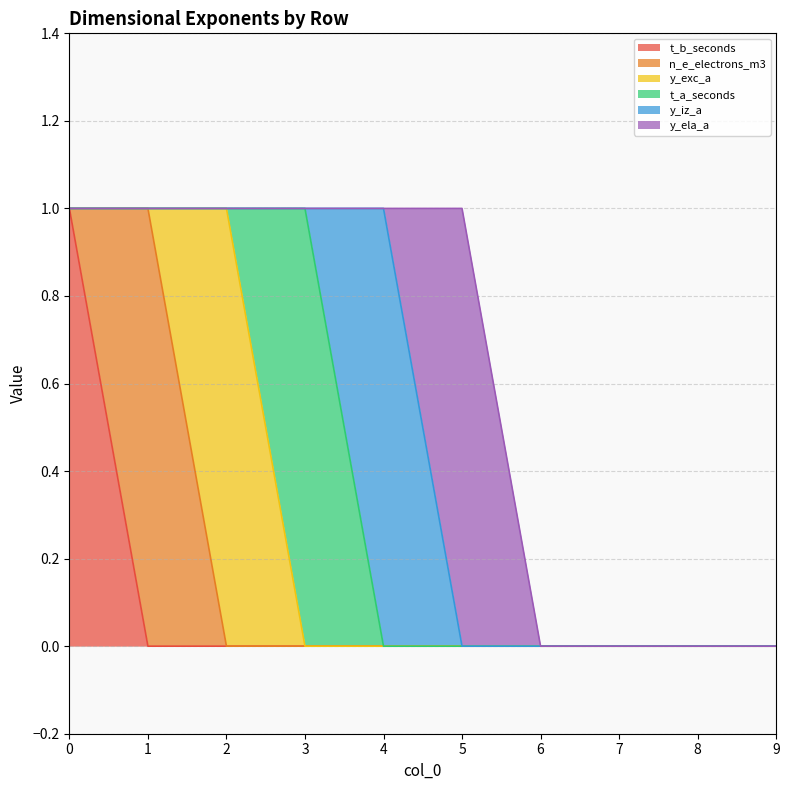

List the series in order of their peak value, highest first.

t_b_seconds, n_e_electrons_m3, y_exc_a, t_a_seconds, y_iz_a, y_ela_a